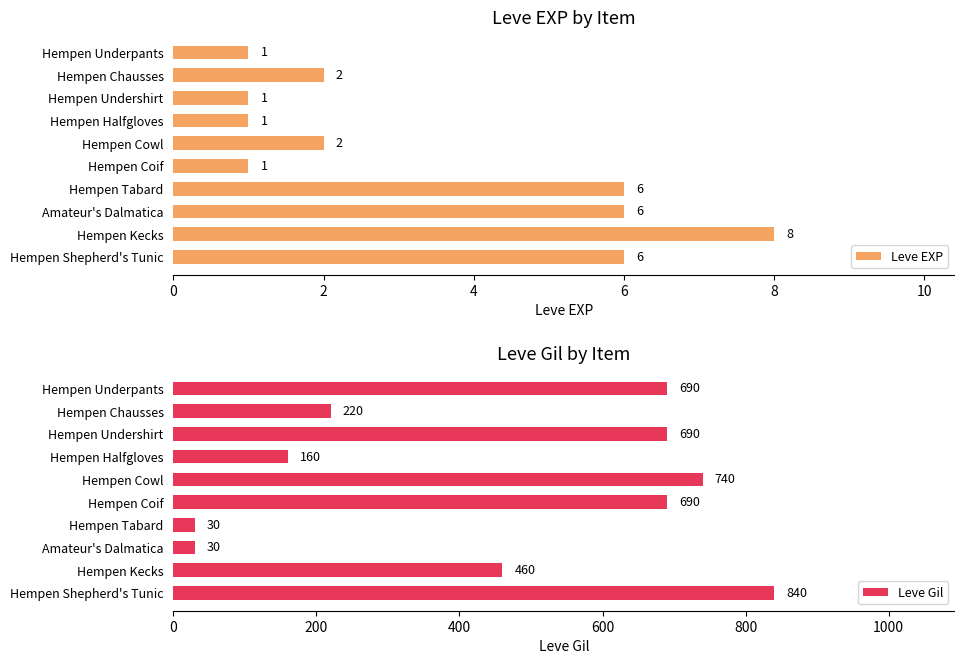

Are the bars horizontal?

Yes